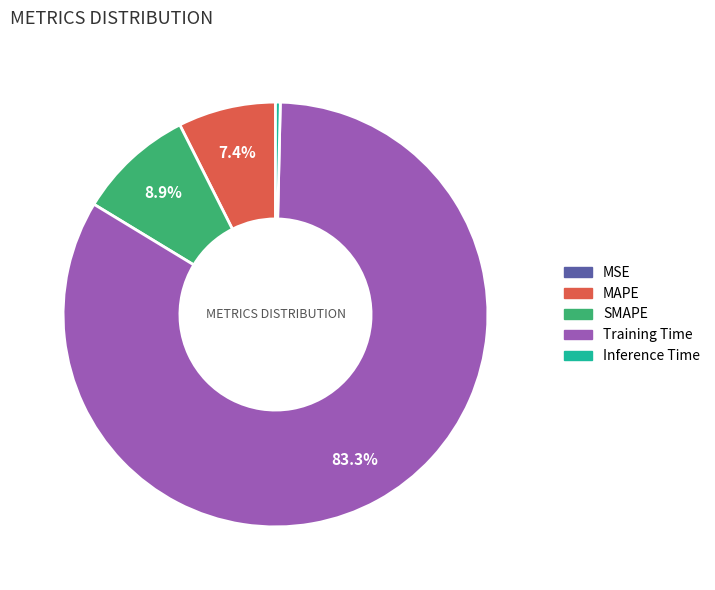

What percentage is NOT represented by MAPE?

92.6%